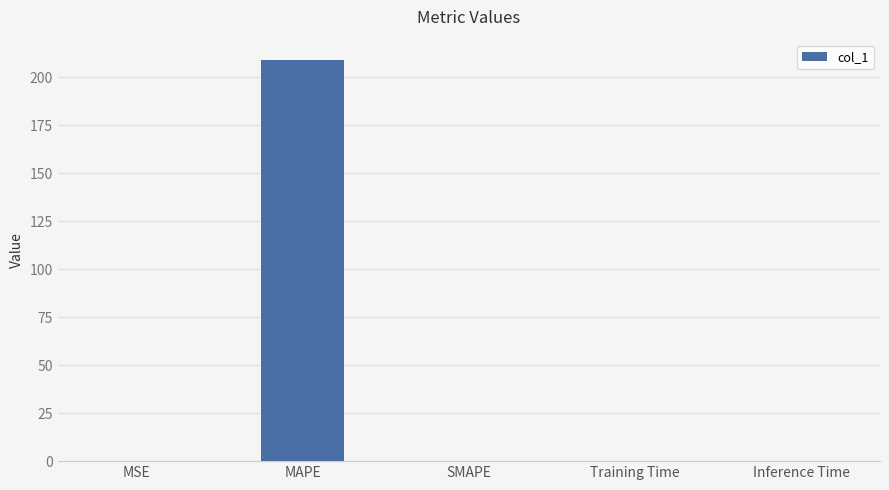

The chart shows a value of 0.1 at MSE. True or false?

True